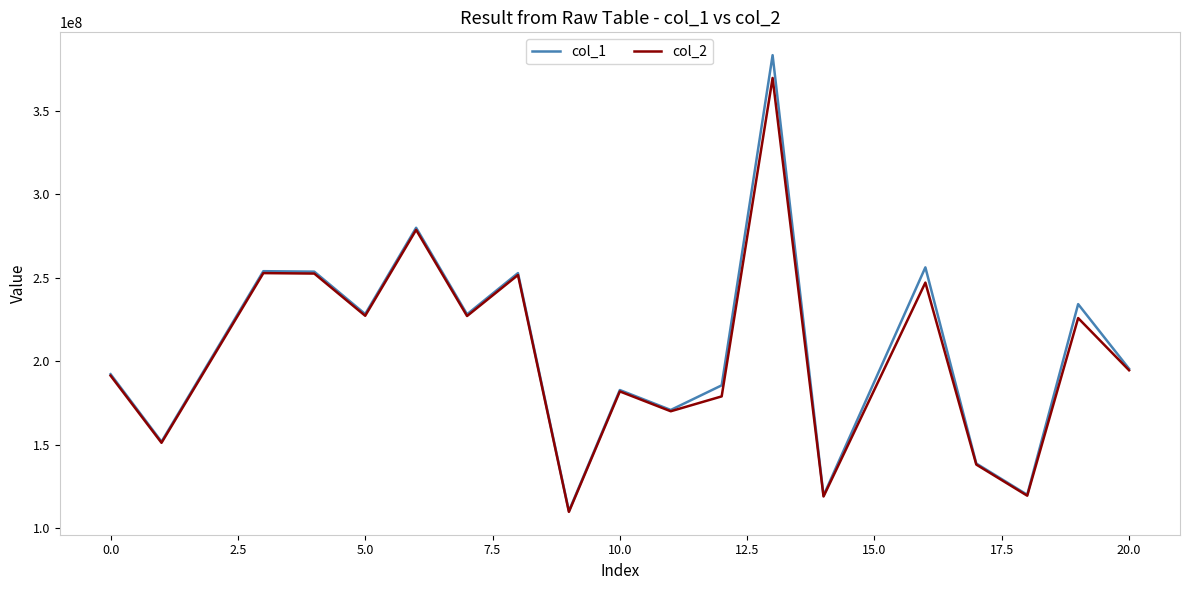

What is the greatest value displayed?

383290282.7